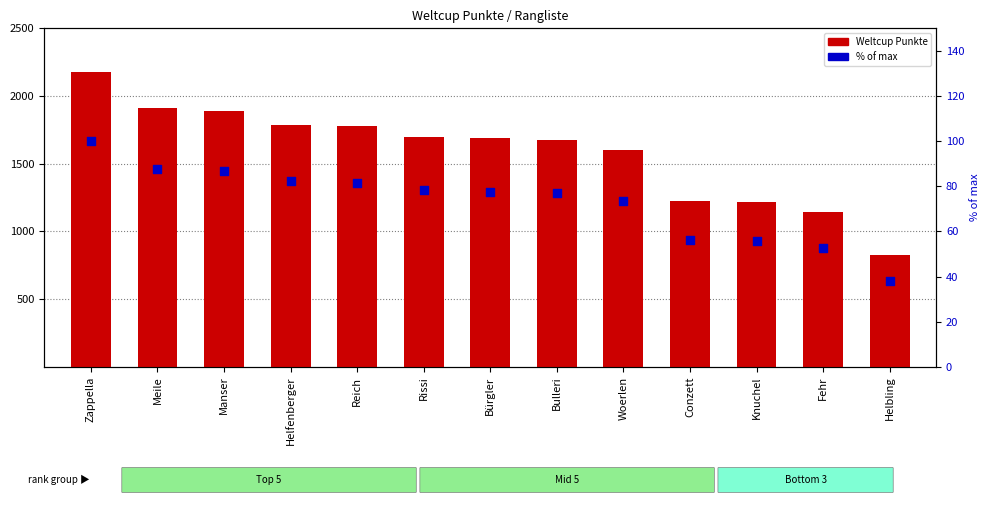

At how many categories does at least one series exceed 1419?

9